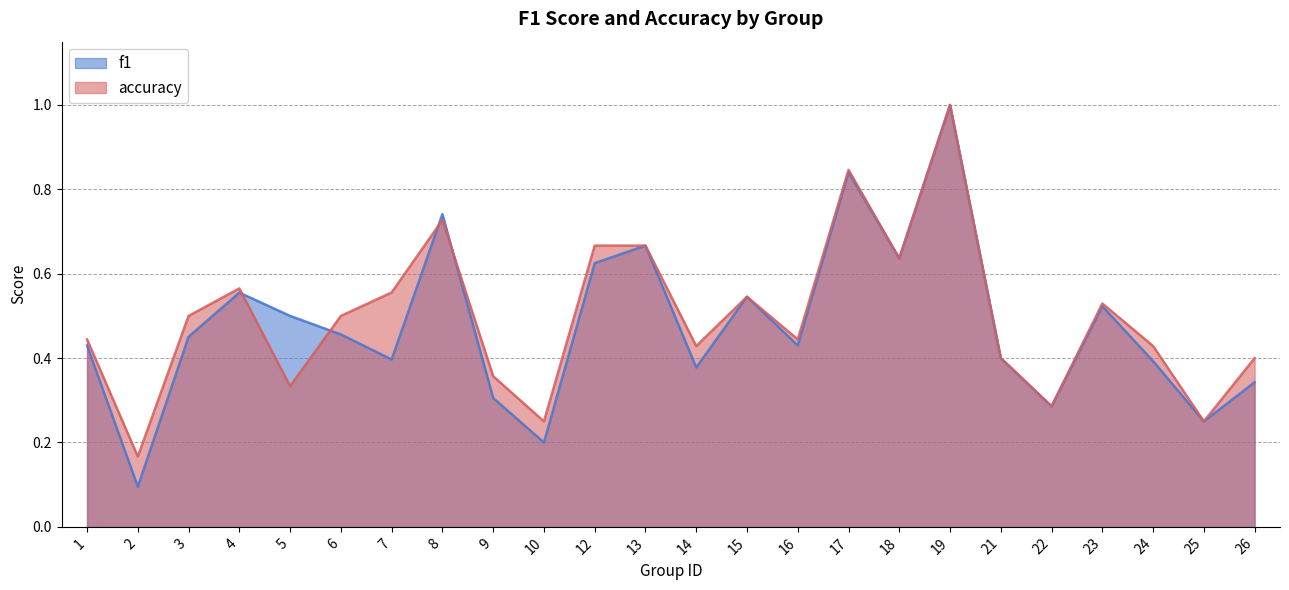

What is the sum of the f1 values at 15 and 14?

0.9